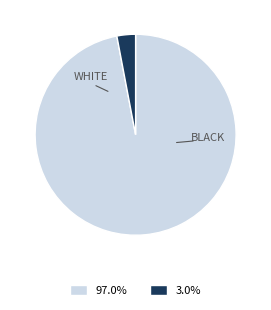

Is there a majority slice in this chart?

Yes